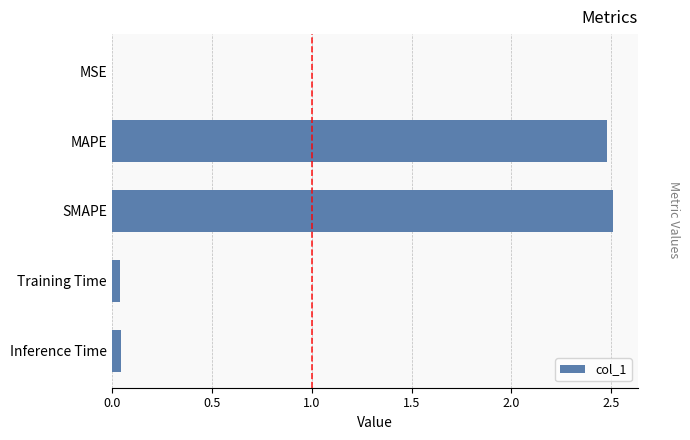

The value at MAPE is 2.5. True or false?

True